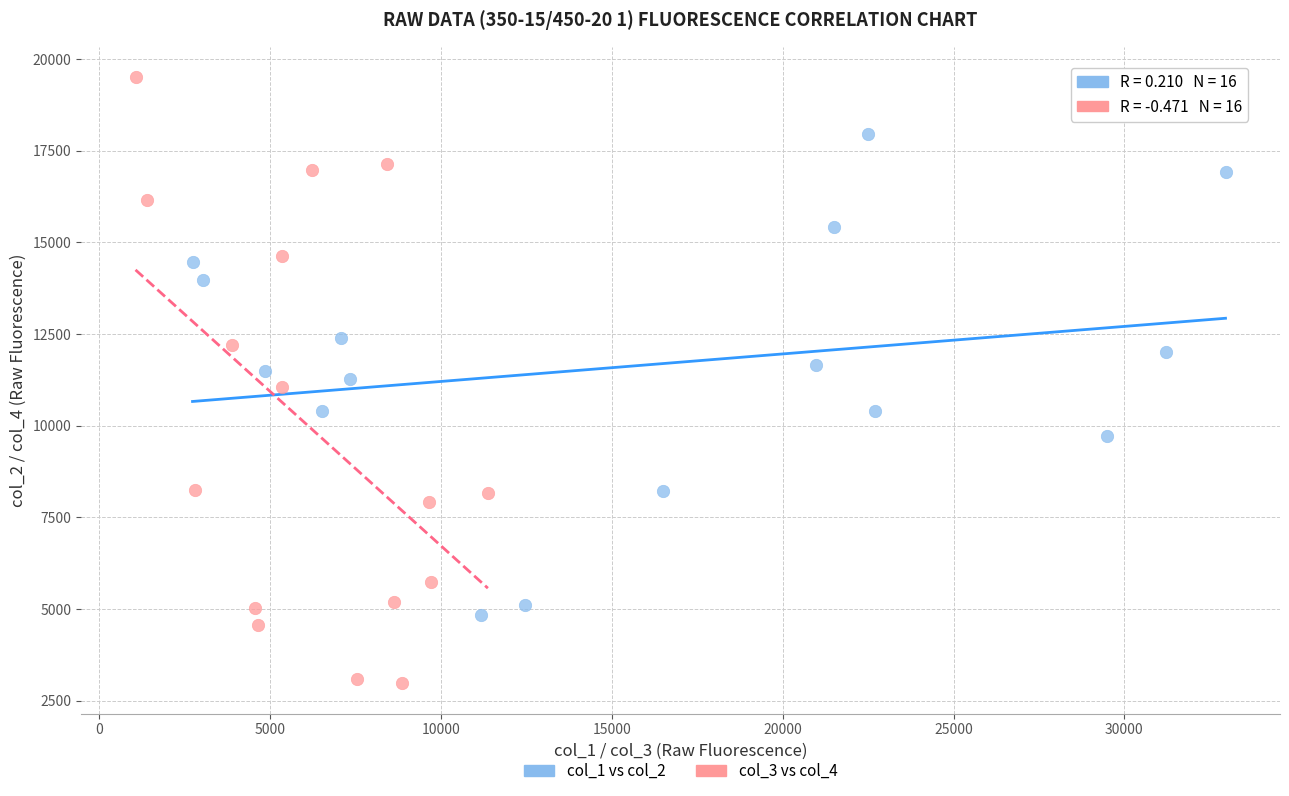

Which series has the largest Y range (max minus min)?

col_3 vs col_4